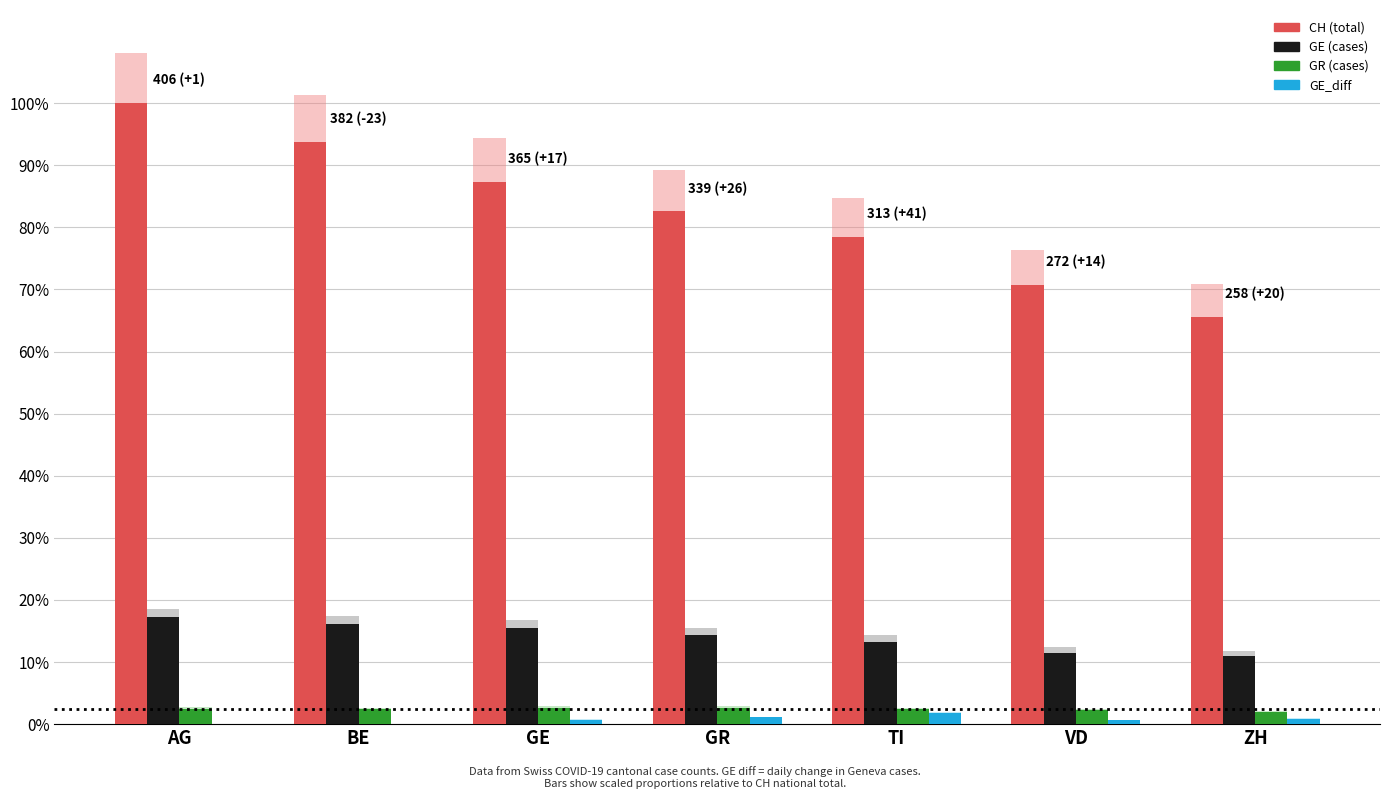

What is the maximum value shown in the chart?

100.0